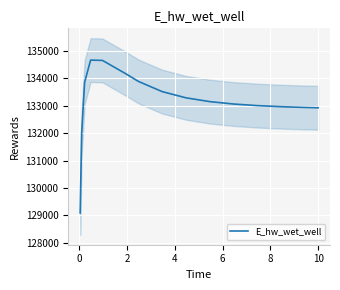

What is the lowest value of the E_hw_wet_well series?

129084.5